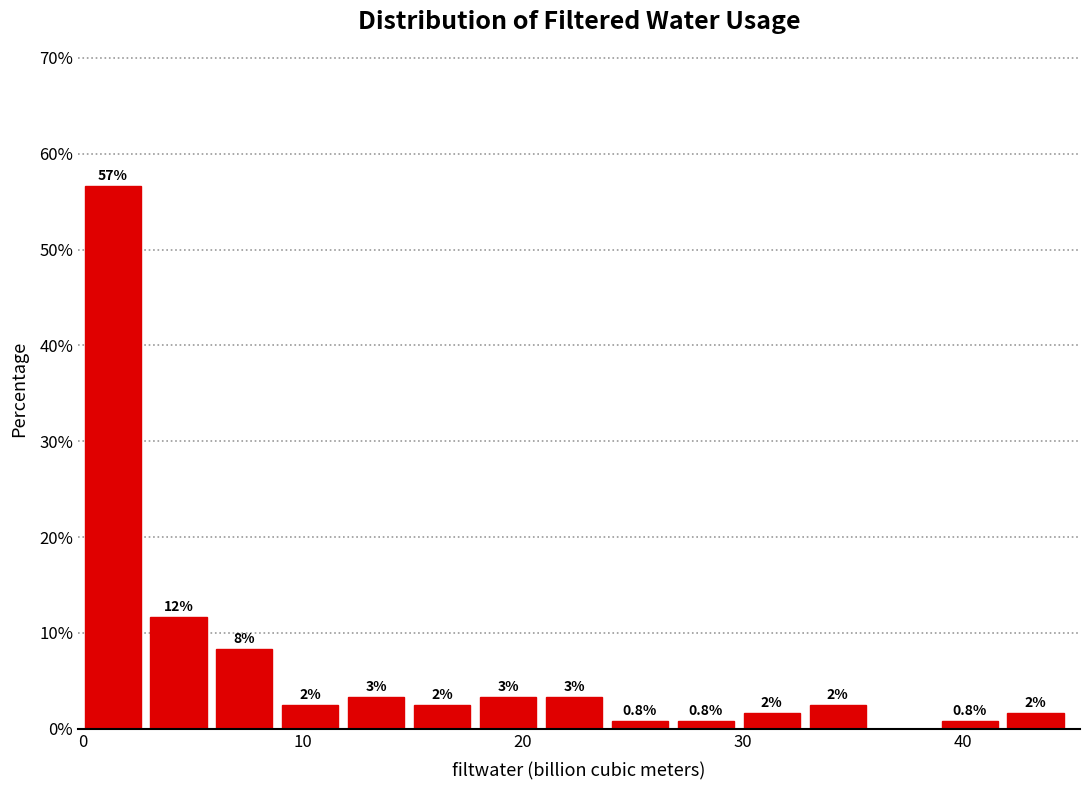

Around what value on the x-axis is the tallest bar? Give the approximate position of its centre, as read against the axis.

1